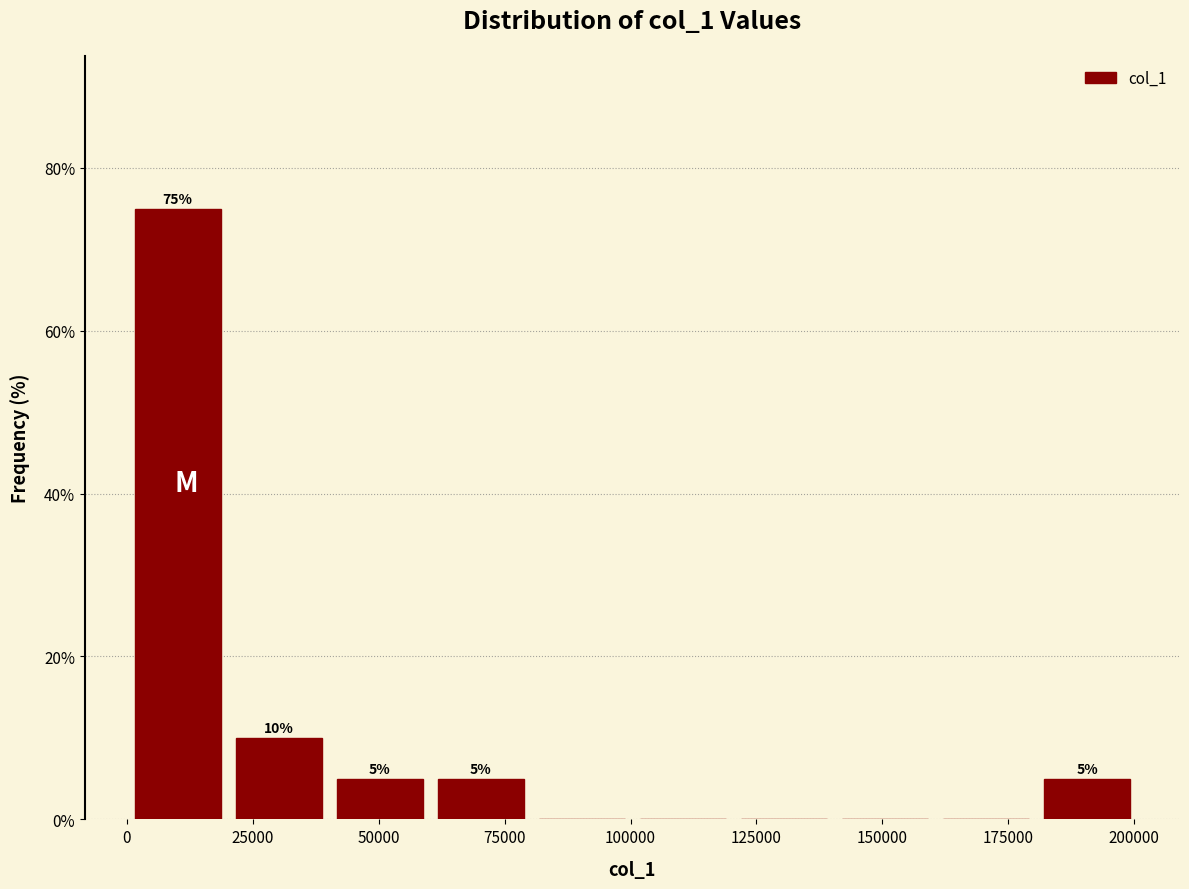

Over which range of the x-axis is the bar tallest?

0 to 20000